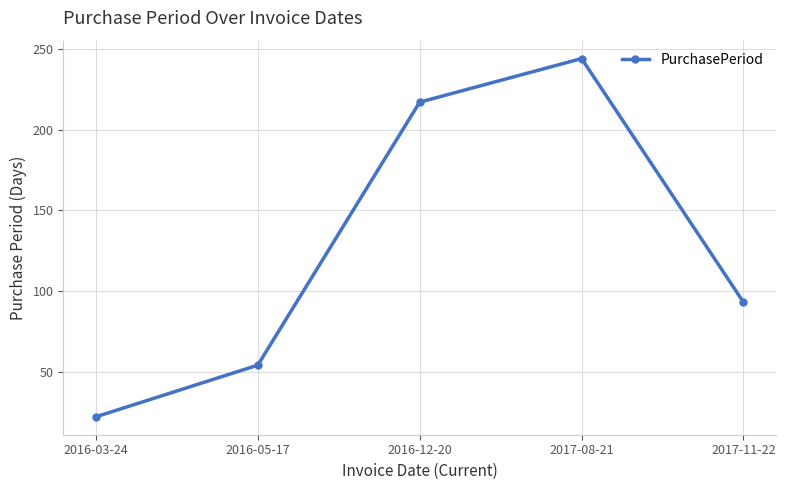

What is the smallest value displayed?

22